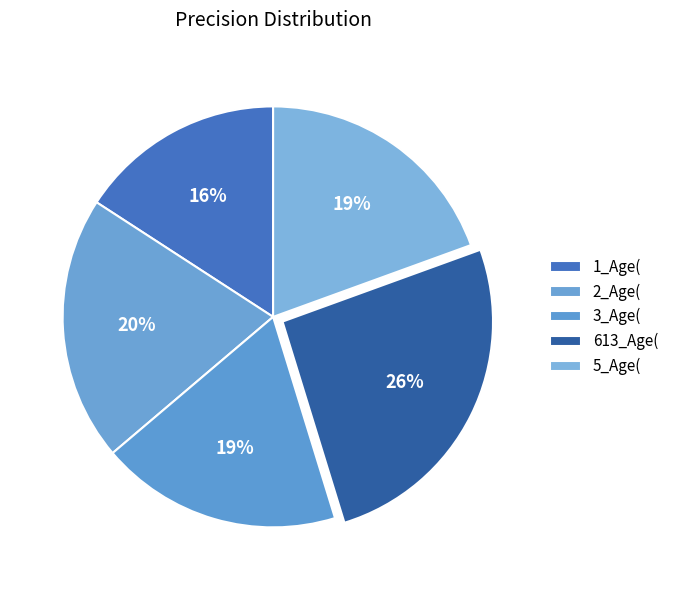

To the nearest percent, what is the average slice percentage?

20%